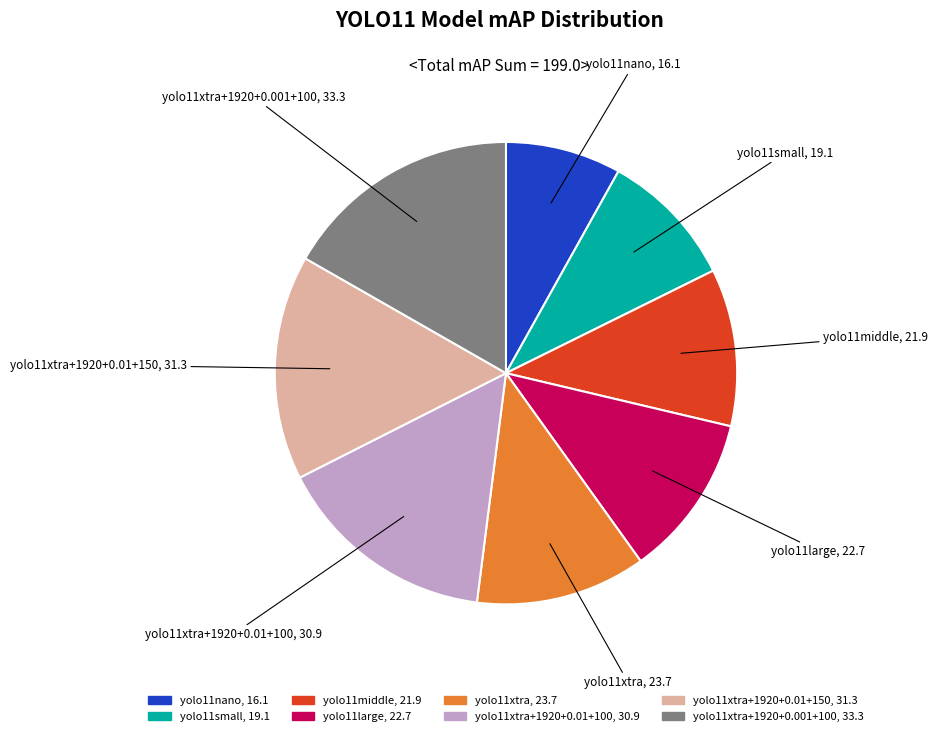

Does any single category account for the majority?

No